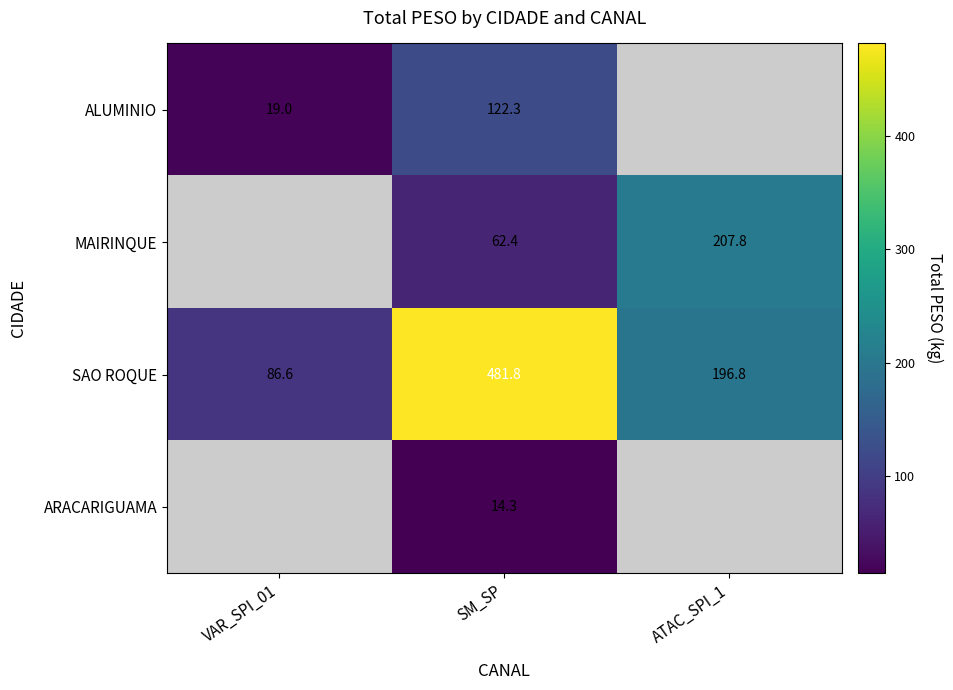

Is the value of MAIRINQUE at ATAC_SPI_1 greater than the value of SAO ROQUE at VAR_SPI_01?

Yes